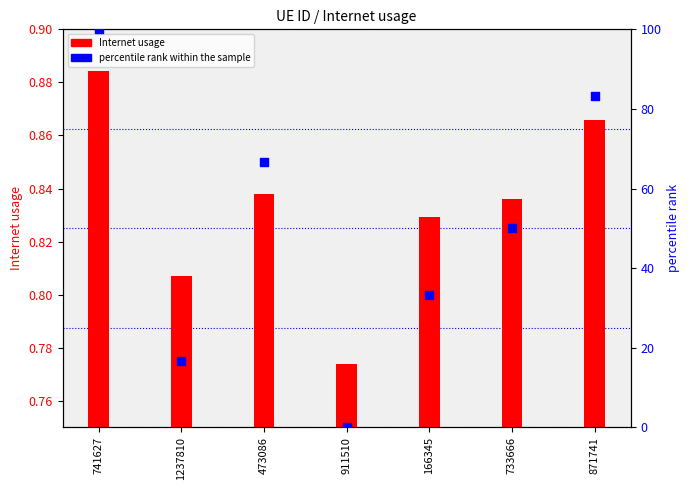

At which category is the sum across all series the highest?

741627